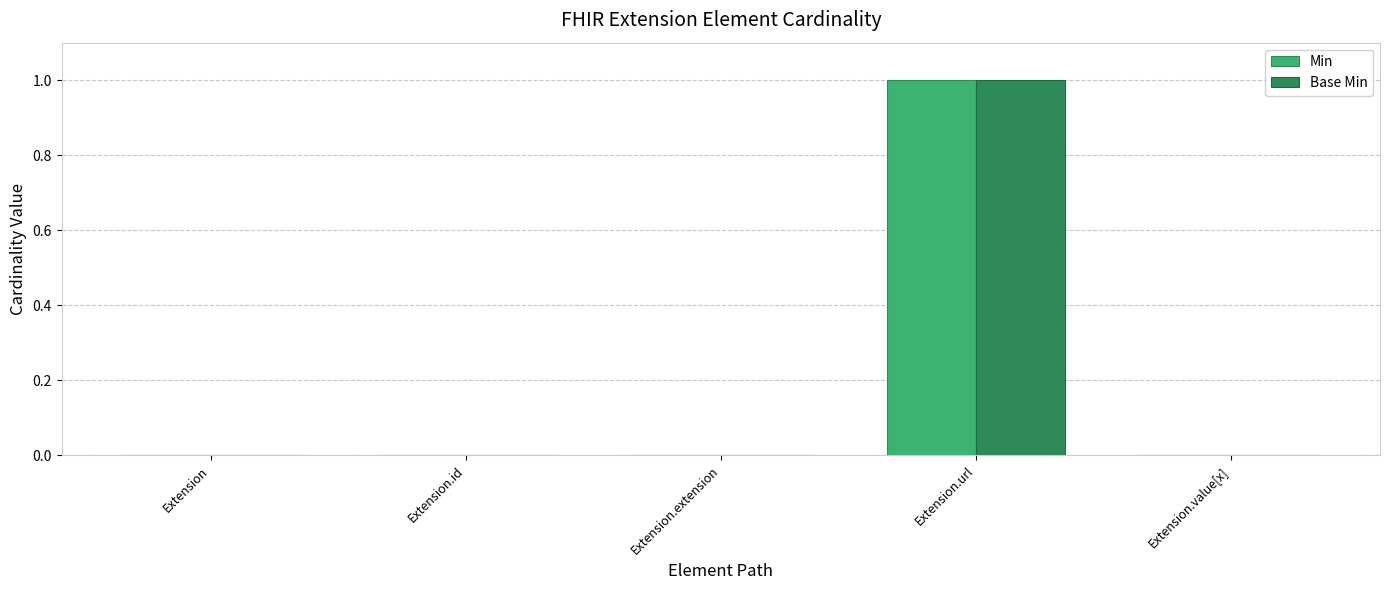

Which category has the highest value across all series?

Extension.url